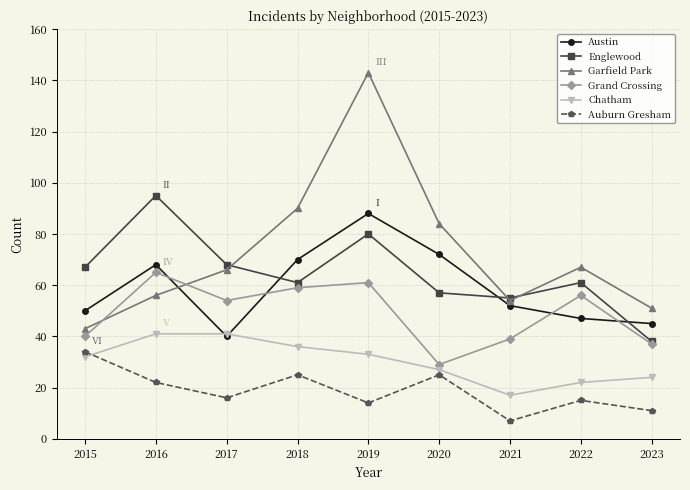

Reading left to right, what are all the values shown in this chart?

Austin: 50	68	40	70	88	72	52	47	45
Englewood: 67	95	68	61	80	57	55	61	38
Garfield Park: 43	56	66	90	143	84	54	67	51
Grand Crossing: 40	65	54	59	61	29	39	56	37
Chatham: 32	41	41	36	33	27	17	22	24
Auburn Gresham: 34	22	16	25	14	25	7	15	11